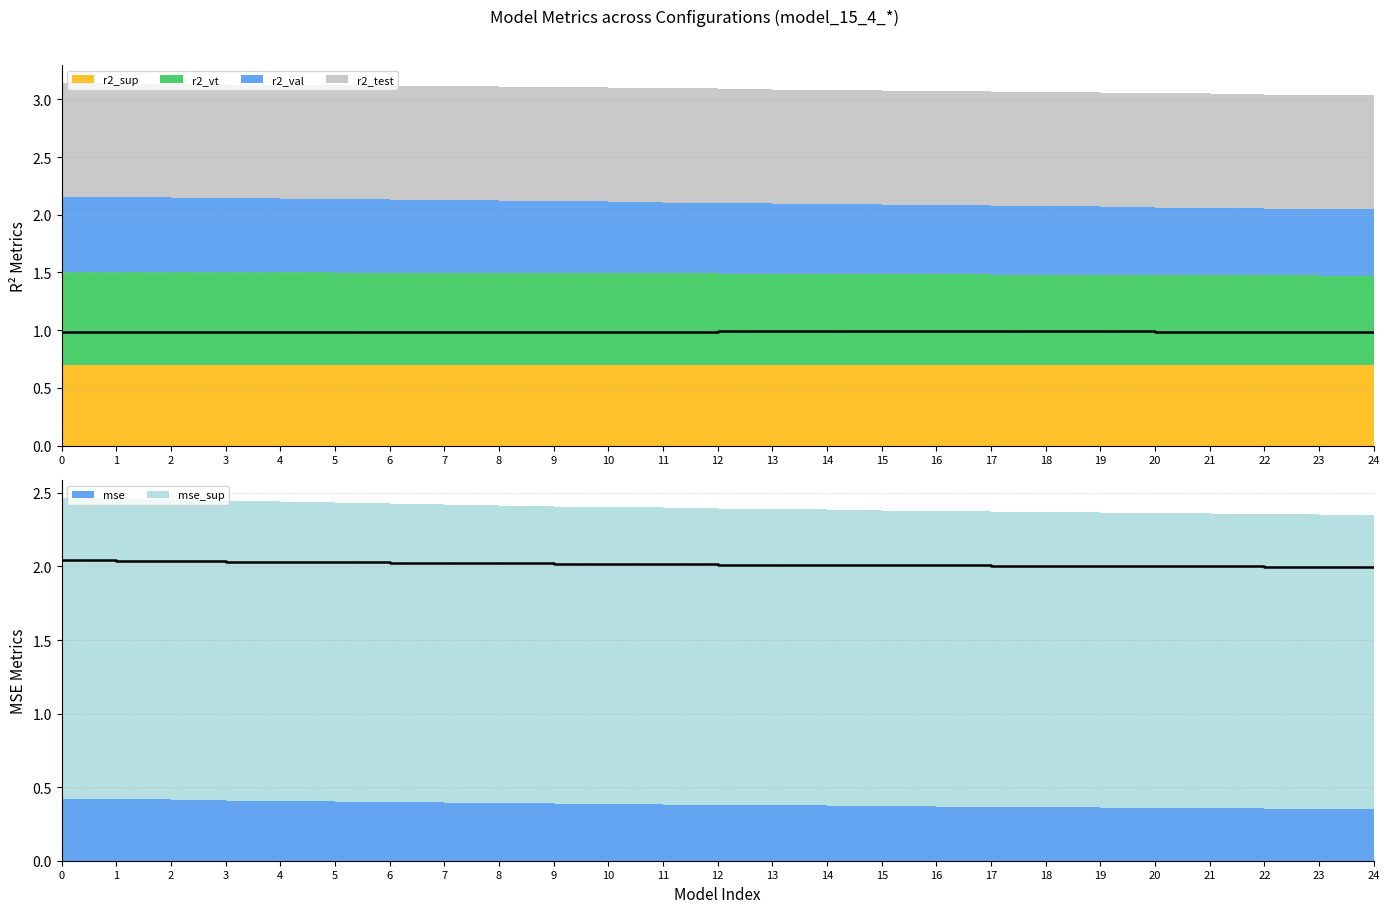

The value of r2_sup at model_15_4_13 is 0.2. True or false?

False